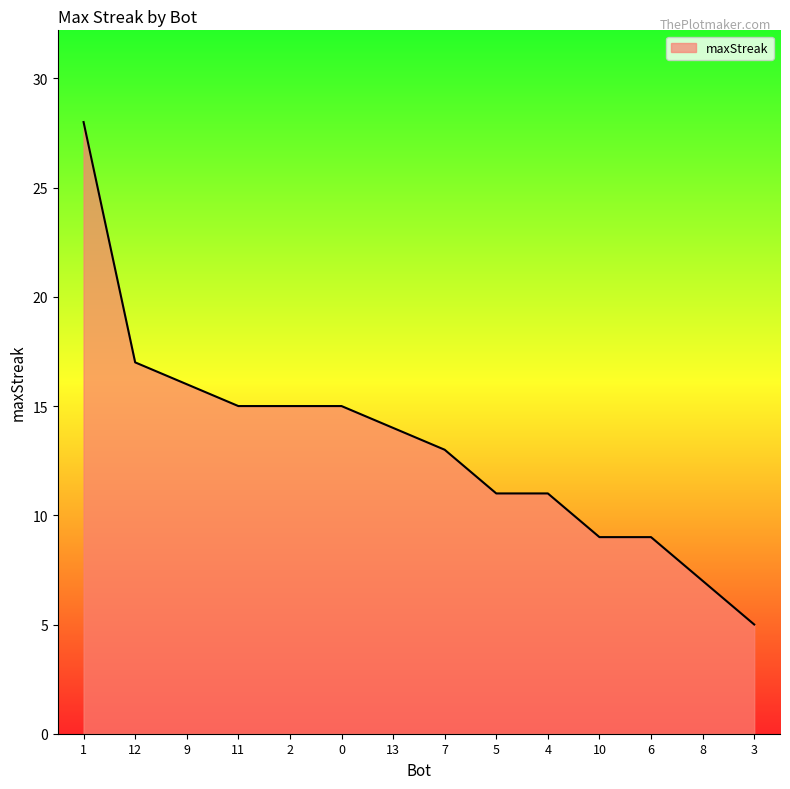

What position from the left is 10?

11